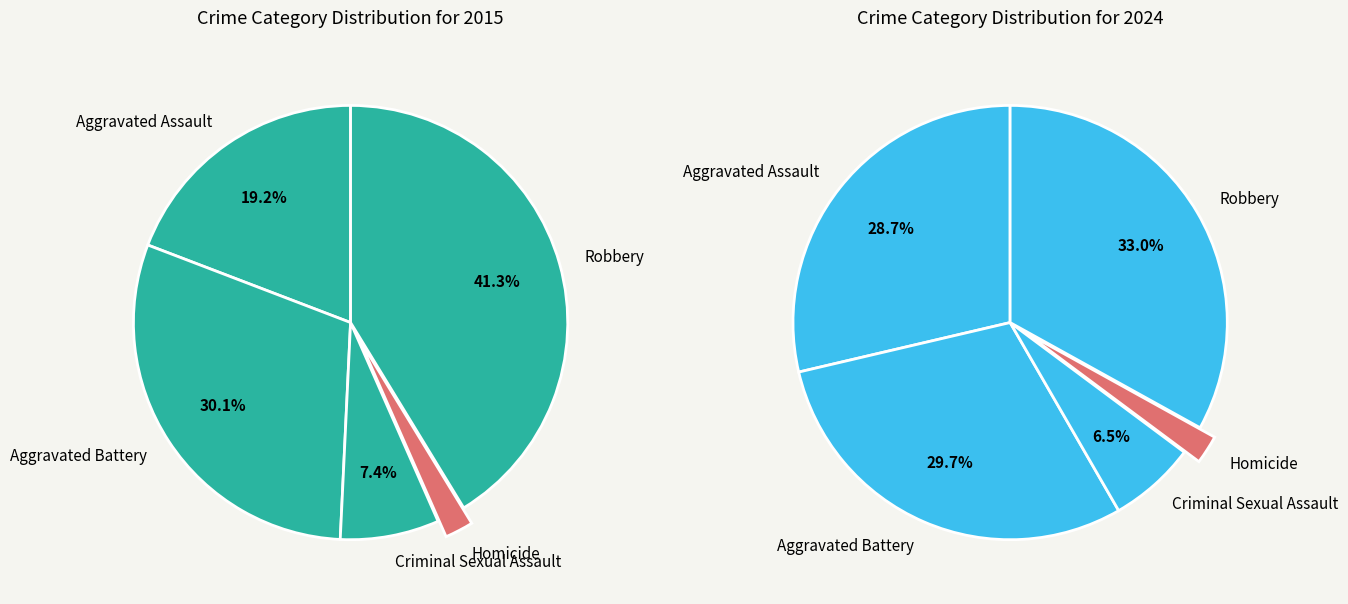

Is the sum of Robbery and Homicide greater than half?

No